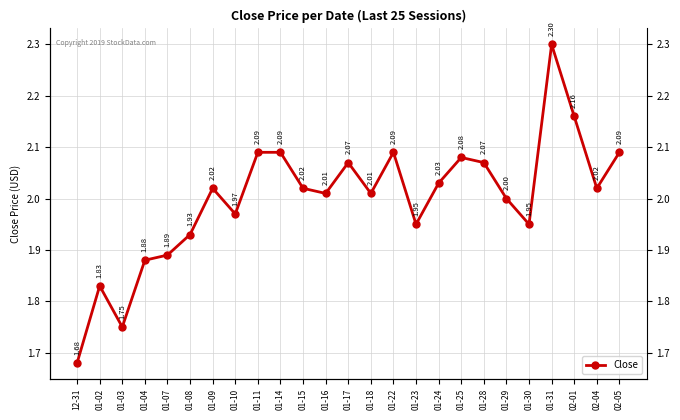

What is the label of the 1st point from the left?

12-31